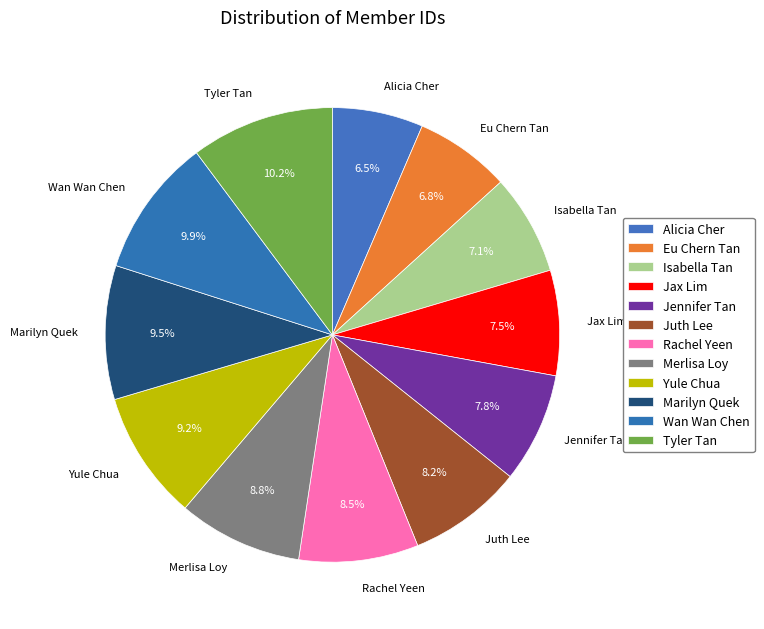

To the nearest percent, what is the difference between the largest and smallest slice percentages?

4%